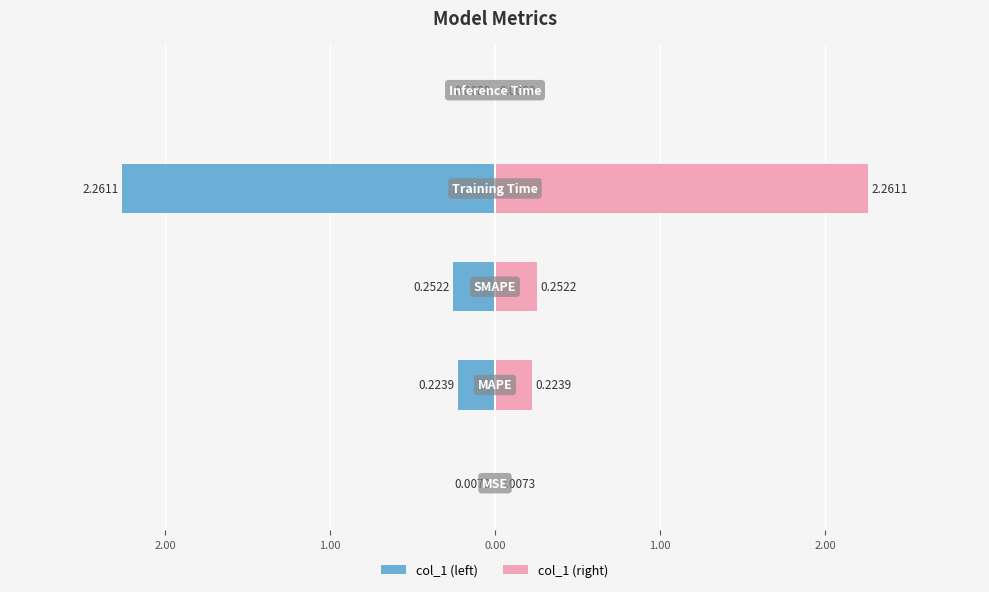

What is the sum of all col_1 (left) values?

-2.8